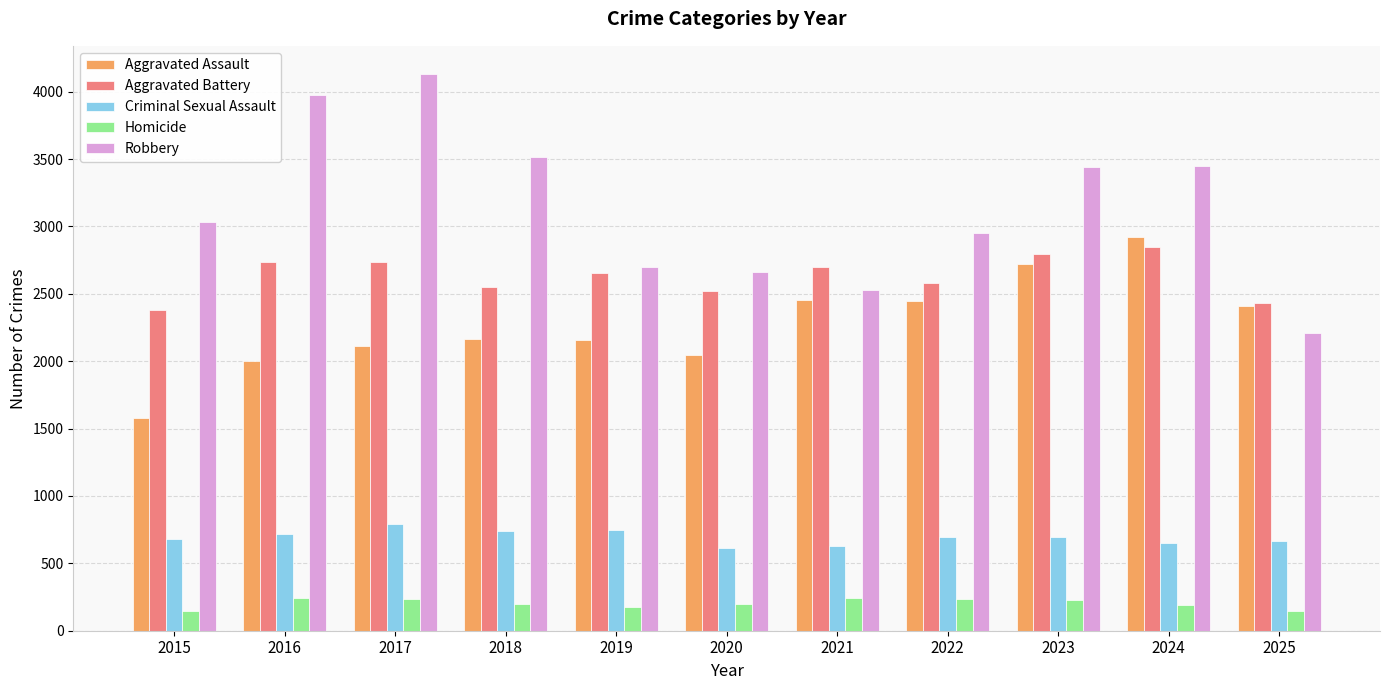

The Robbery series shows 3446 at 2024. True or false?

True